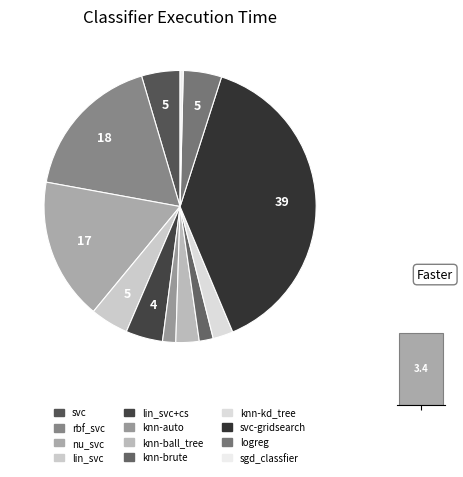

Is it true that knn-auto is 10% of the pie?

False